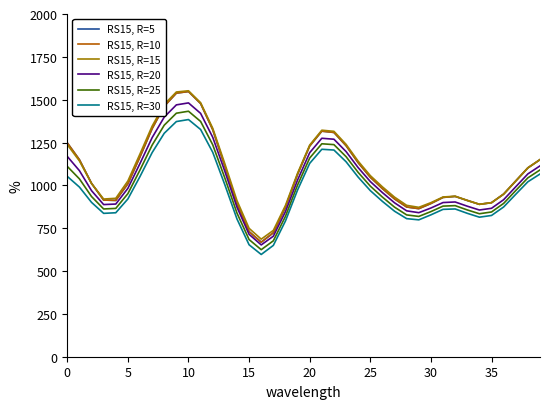

At which category does RS15, R=30 reach its first local peak?

10